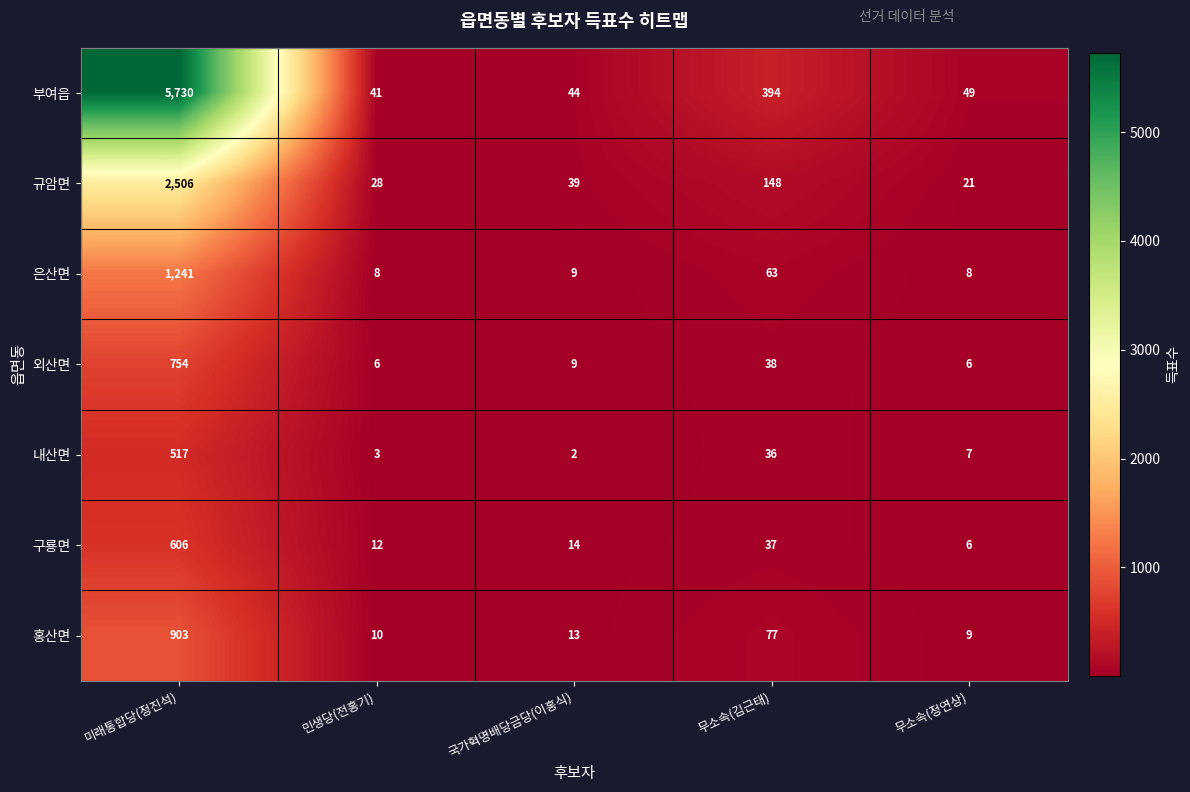

What is the average value of the 내산면 series?

113